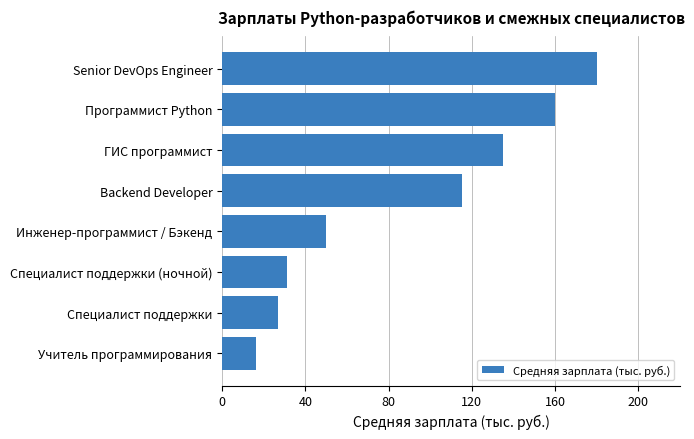

What is the difference between the maximum and minimum values?

164